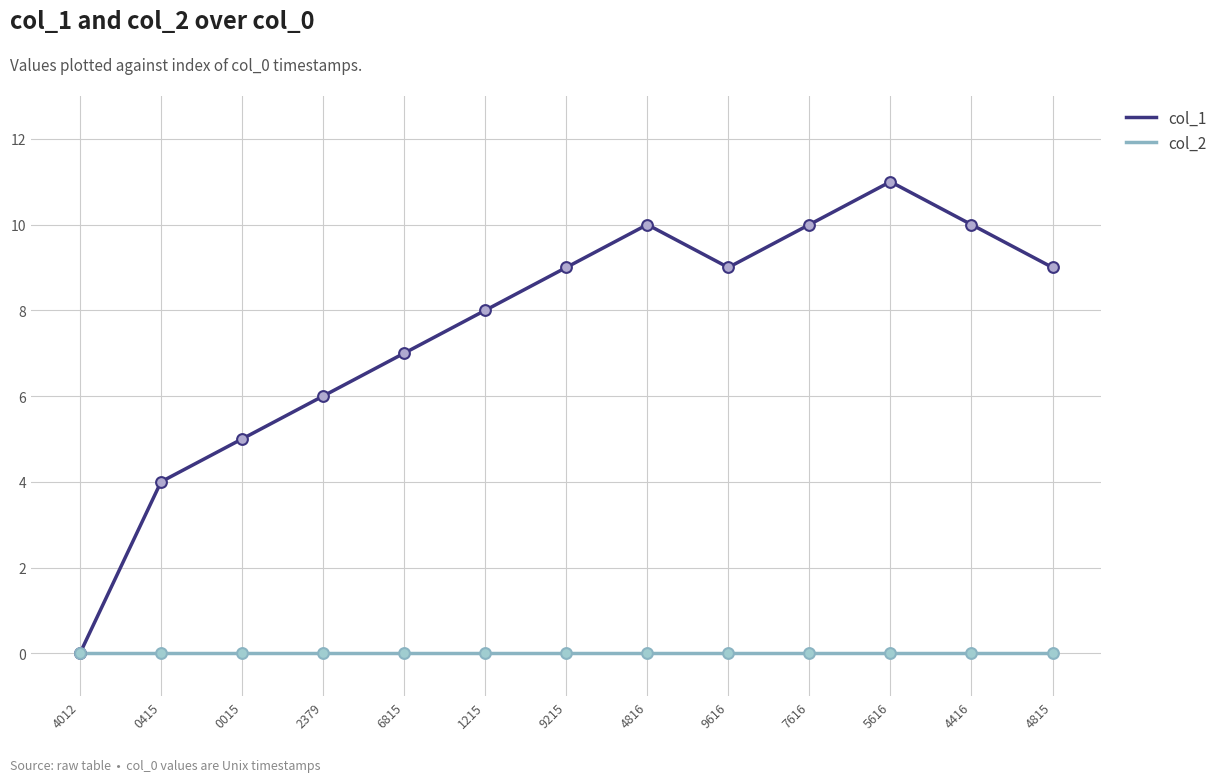

Which series has the widest spread of values?

col_1